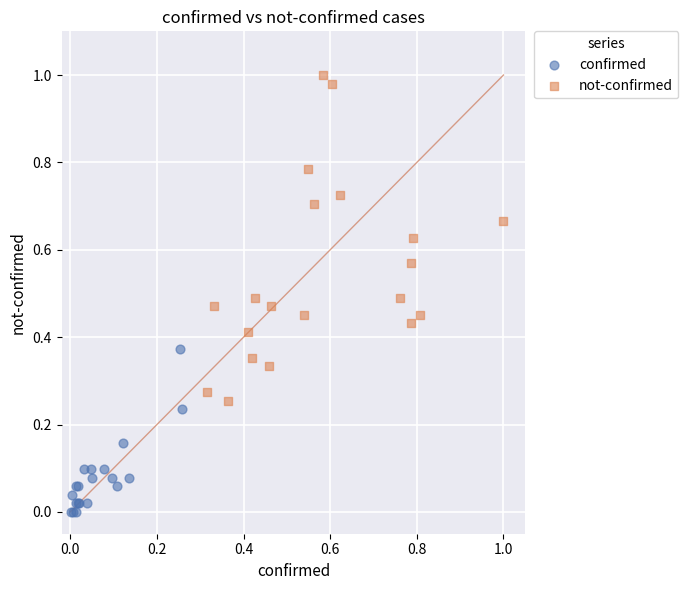

Which series reaches the maximum Y coordinate?

not-confirmed